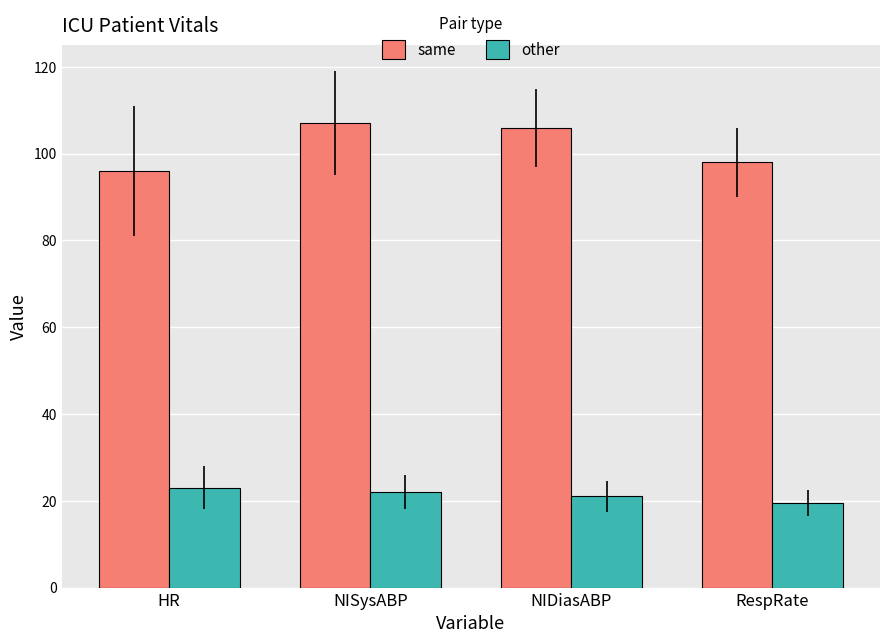

How many distinct data groups are displayed?

2